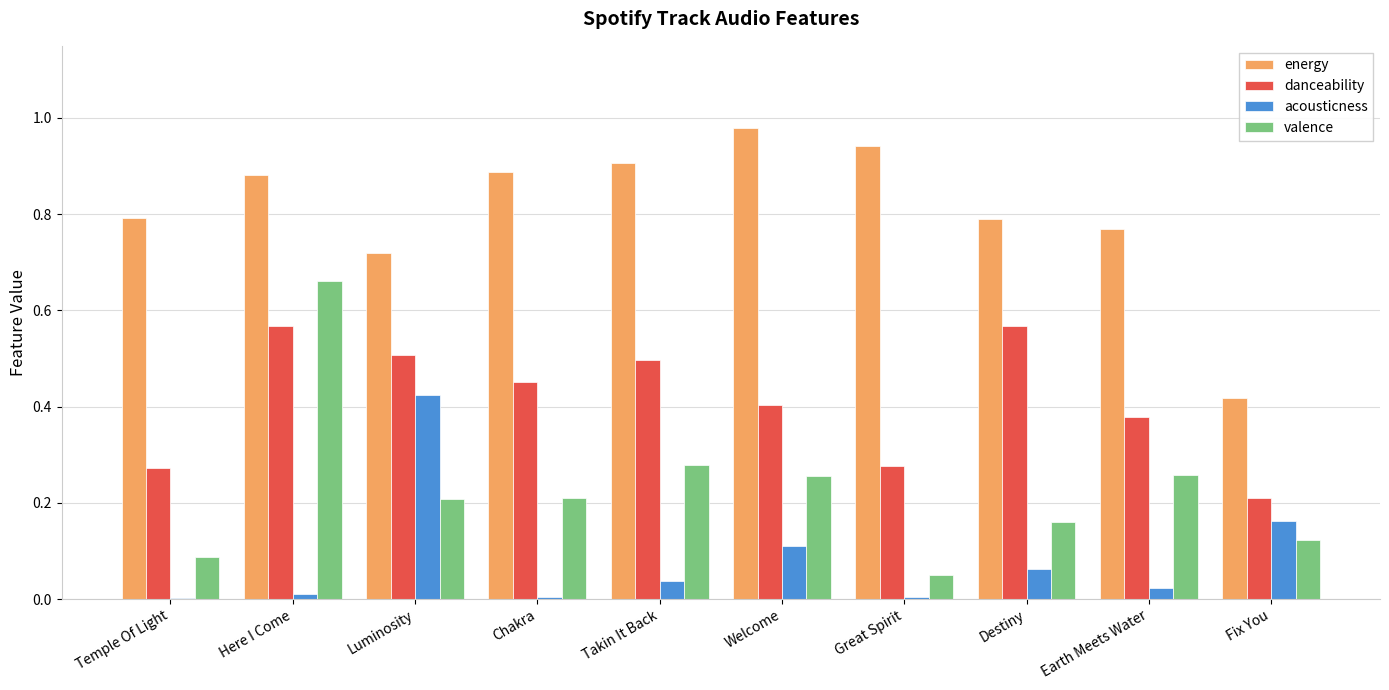

The energy series shows 0.3 at Luminosity. True or false?

False